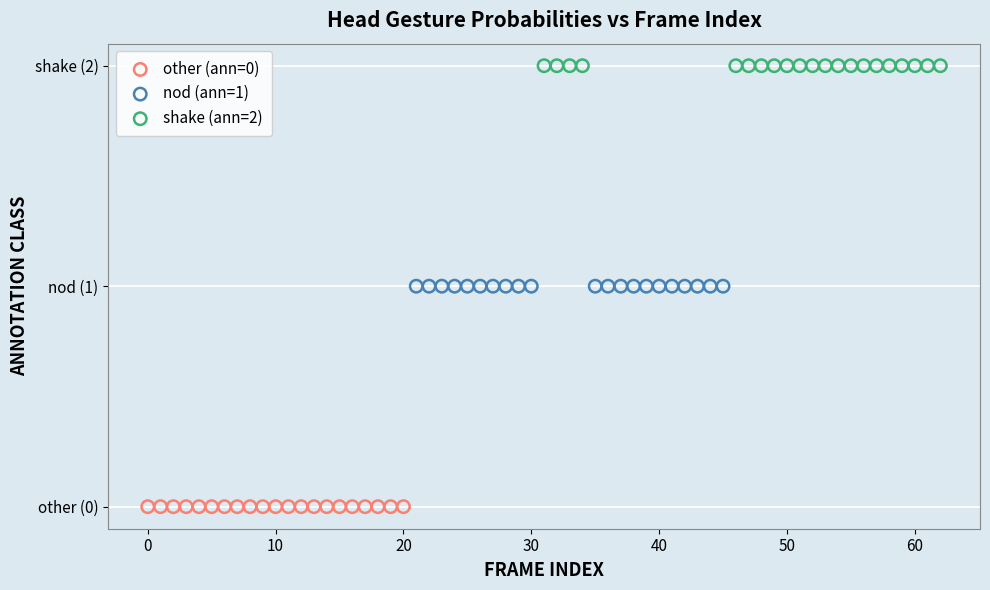

What are all the series names shown in the legend?

other (ann=0), nod (ann=1), shake (ann=2)